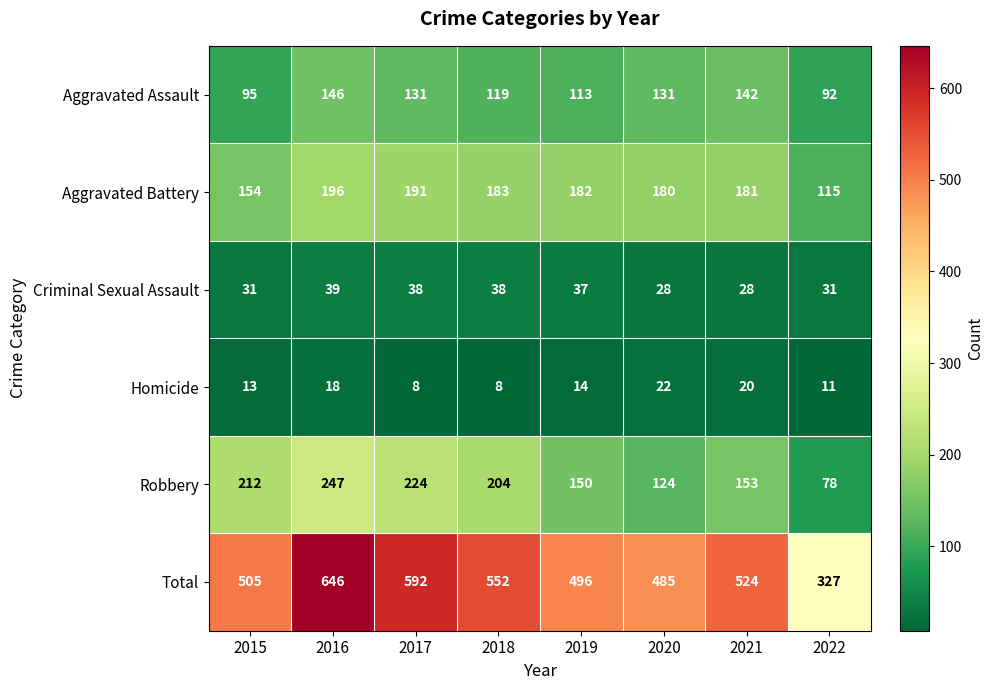

What is the difference between the maximum and second lowest values in the Aggravated Assault series?

51